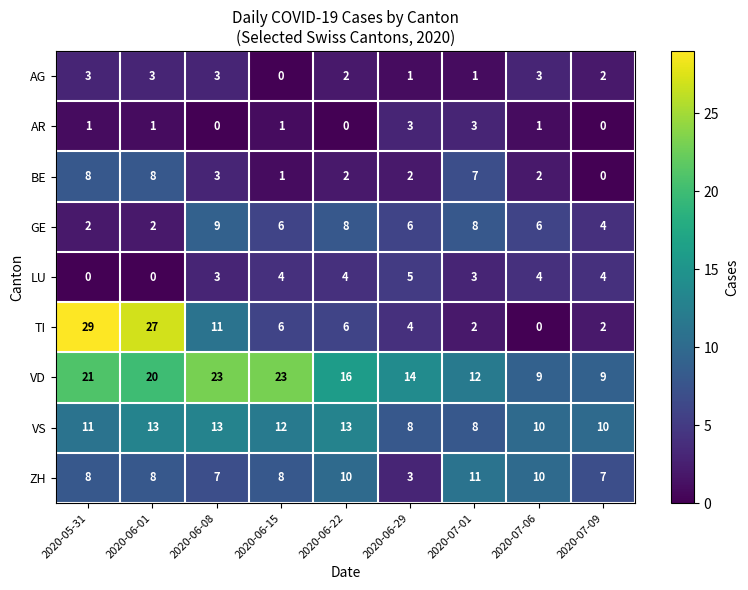

The value of AR at 2020-06-29 is 3. True or false?

True